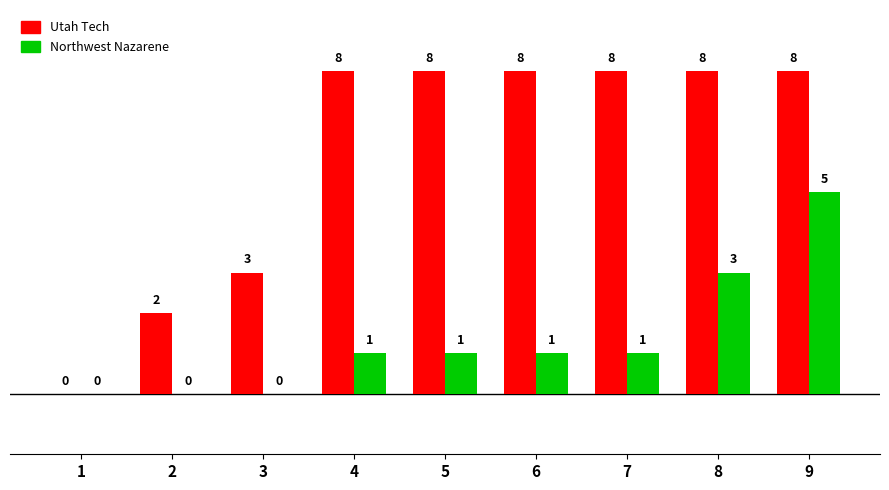

What is the sum of all Utah Tech values?

53